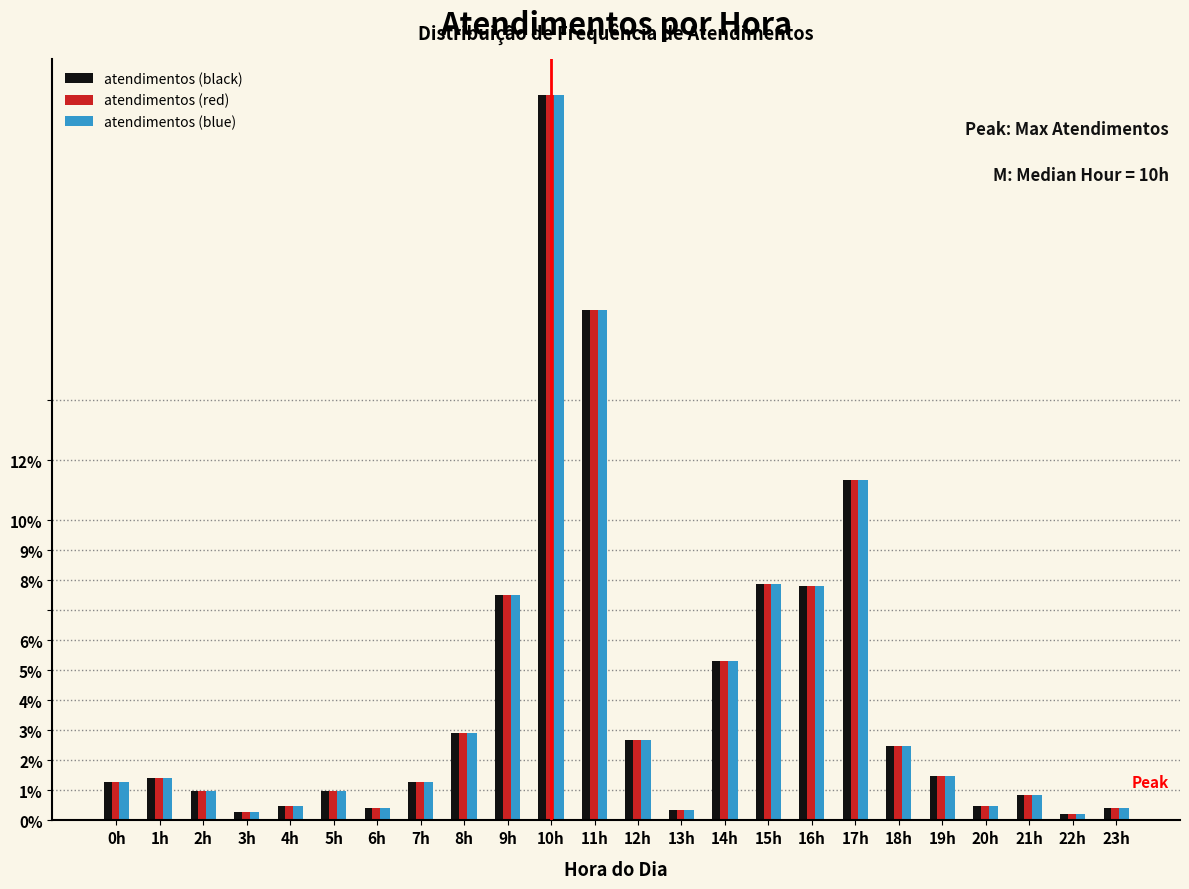

What are all the series names shown in the legend?

atendimentos (black), atendimentos (red), atendimentos (blue)